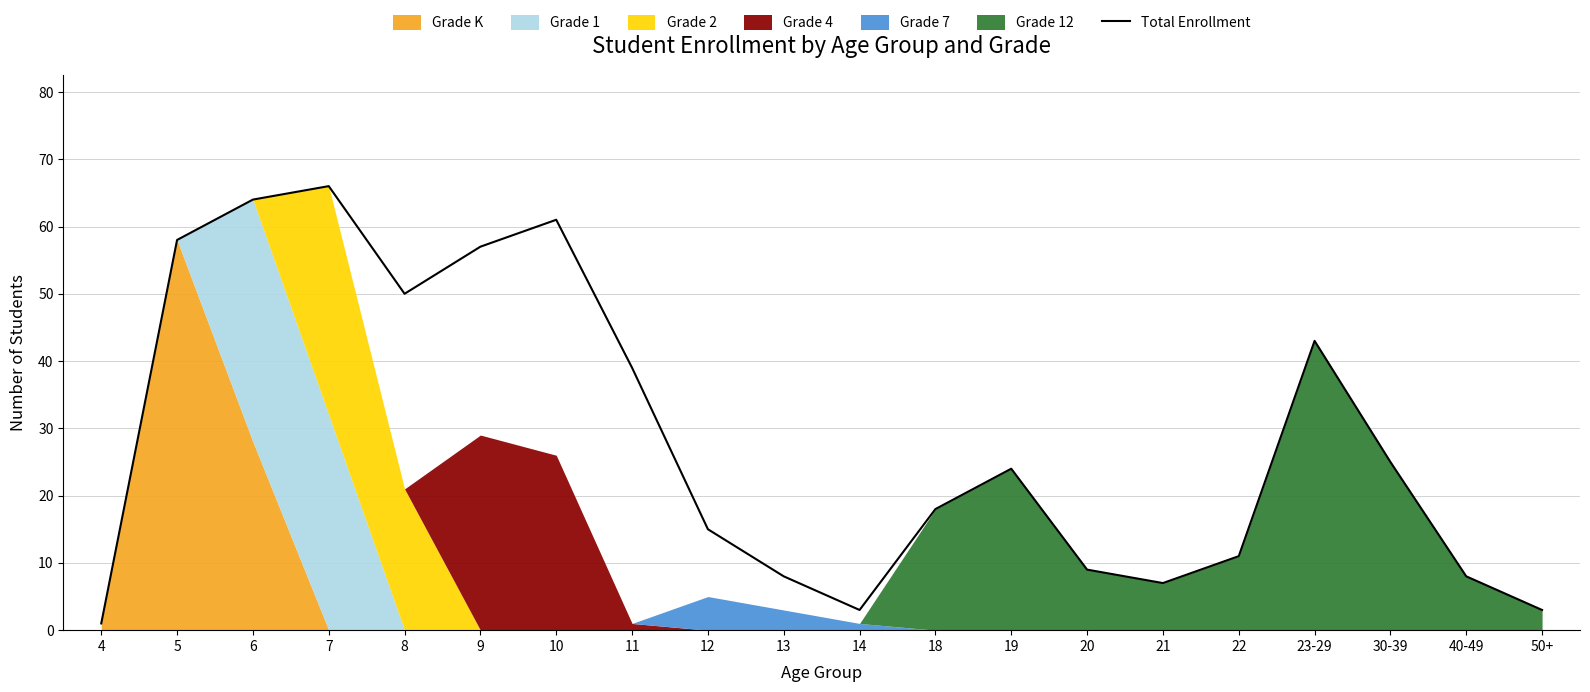

What is the sum of all values?

570